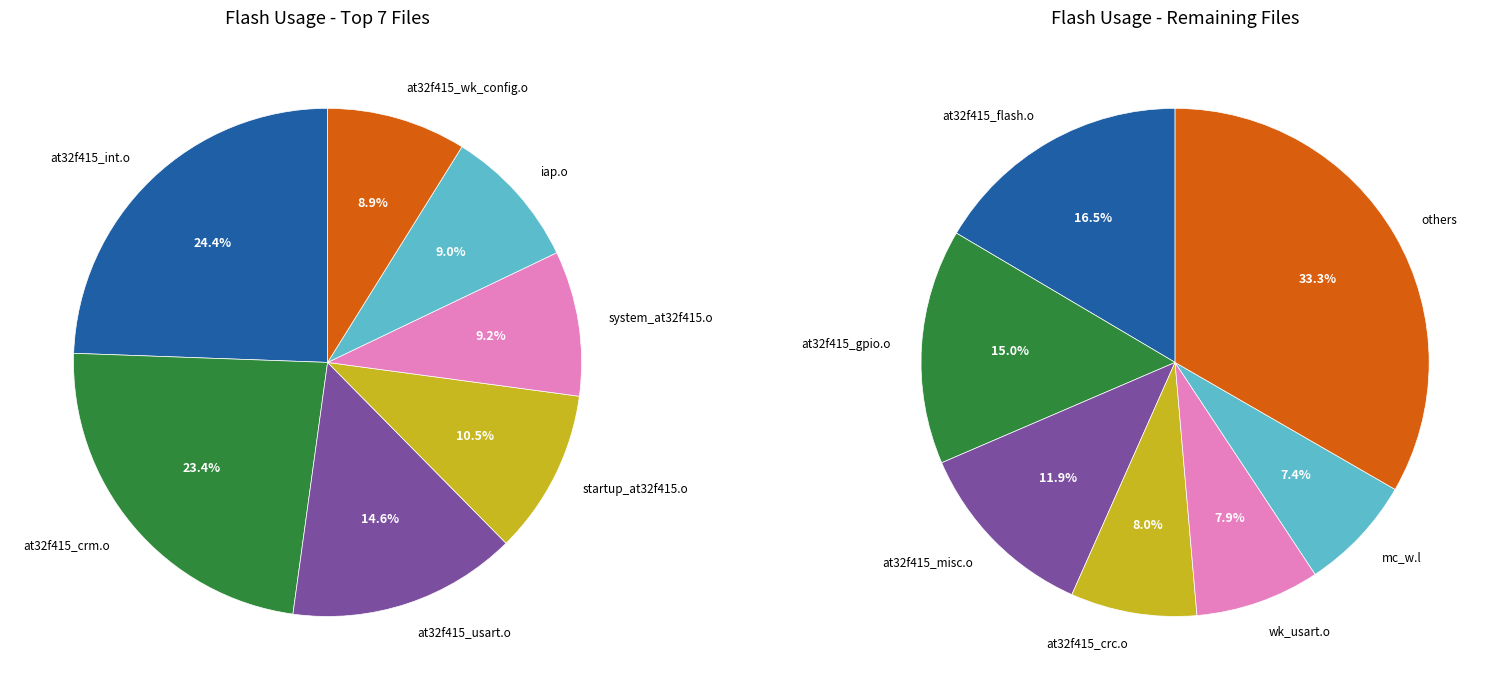

Is there any slice that represents more than half of the pie?

No